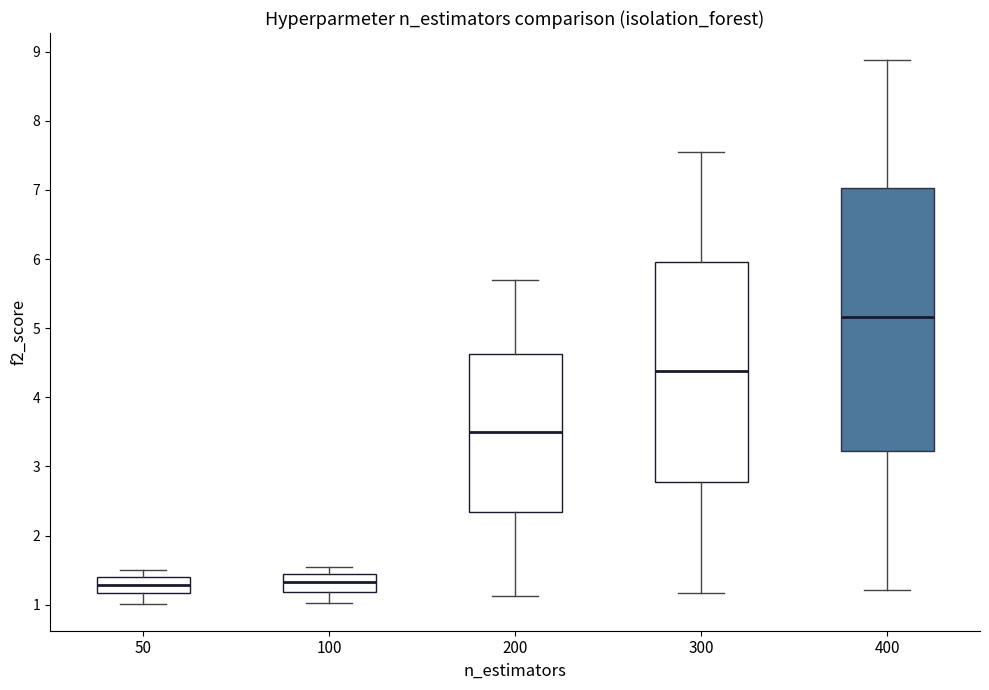

Comparing the boxes themselves (not the whiskers), which one is the tallest?

400